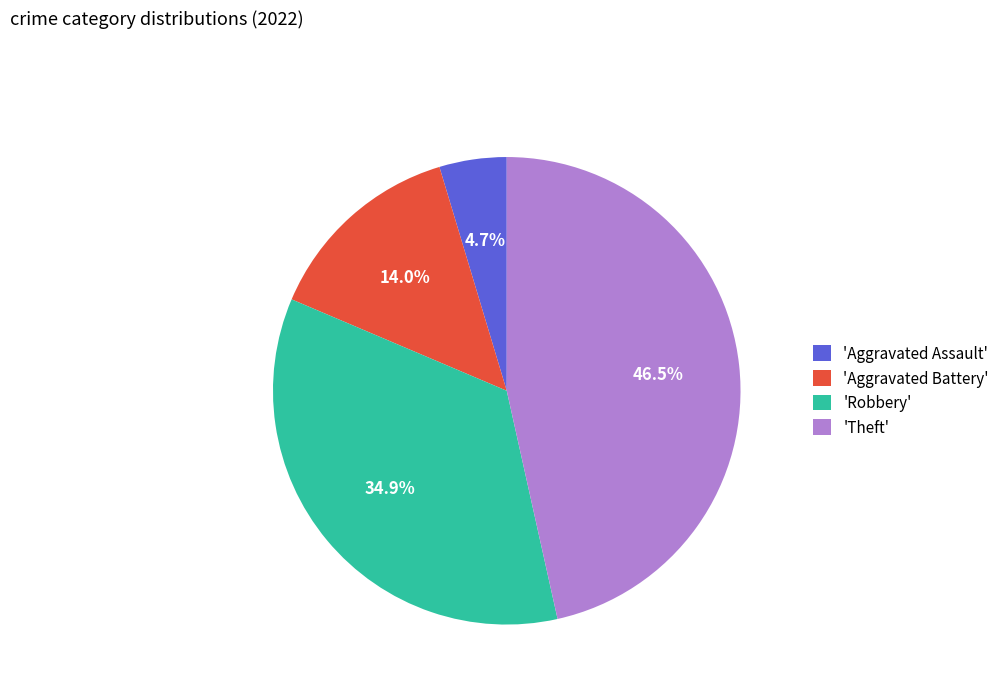

Is the sum of 'Theft' and 'Aggravated Battery' greater than half?

Yes